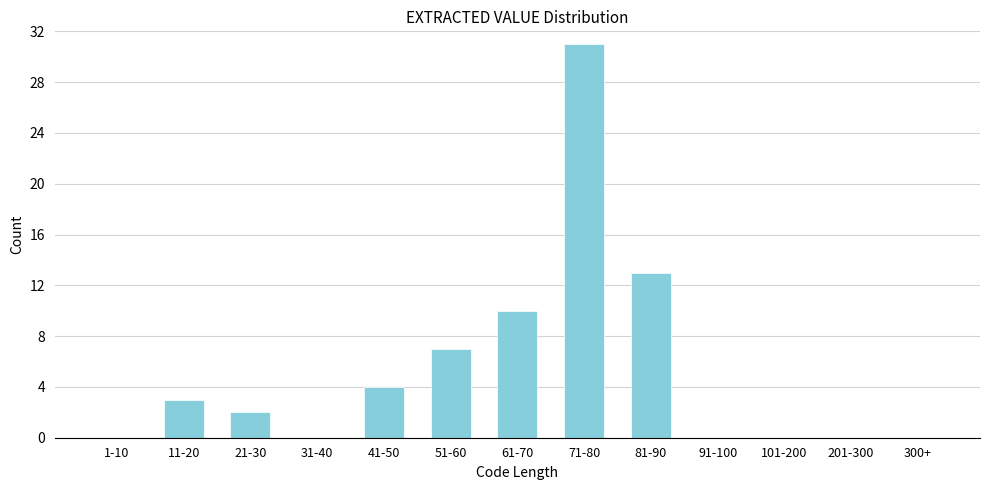

Reading right to left, what are all the values shown in this chart?

300+=0	201-300=0	101-200=0	91-100=0	81-90=13	71-80=31	61-70=10	51-60=7	41-50=4	31-40=0	21-30=2	11-20=3	1-10=0